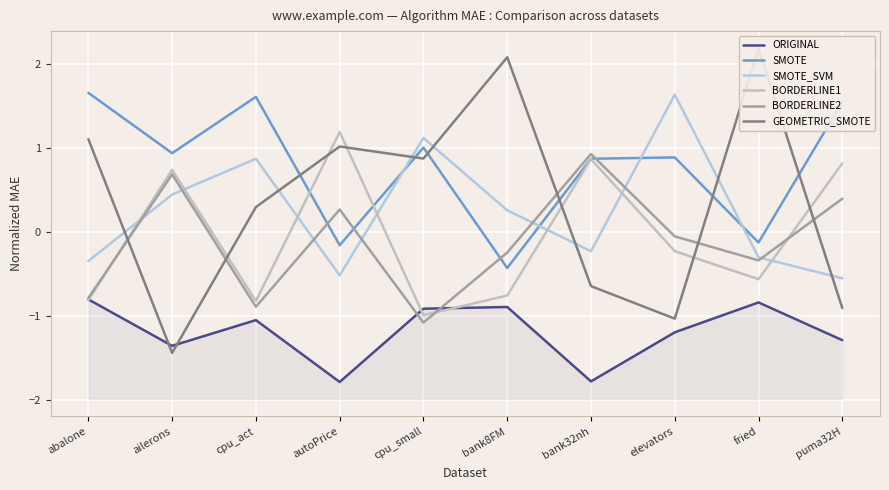

The value of SMOTE at bank8FM is -0.4. True or false?

True